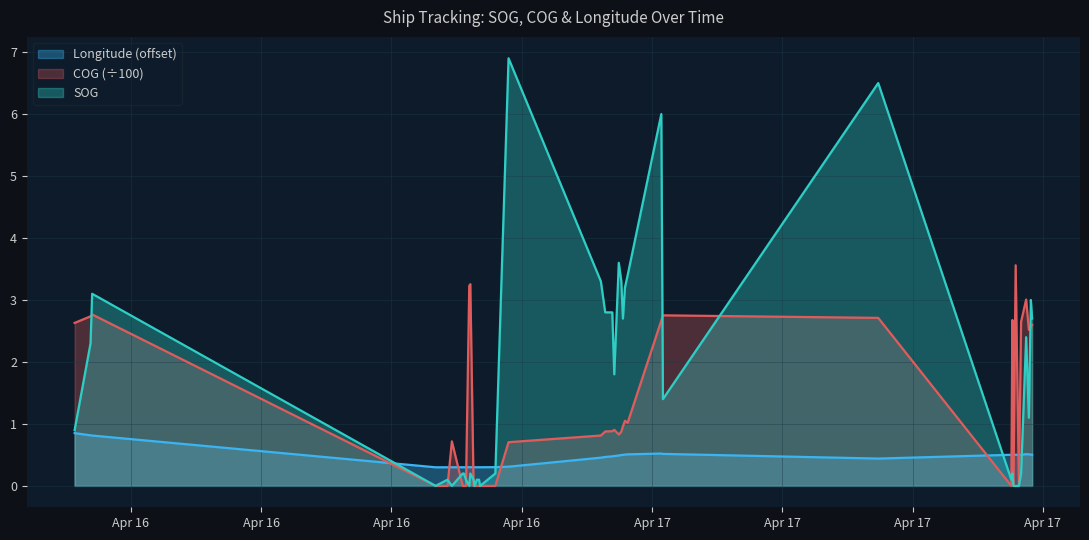

What is the value of the SOG point at the 20th from the left?

2.8